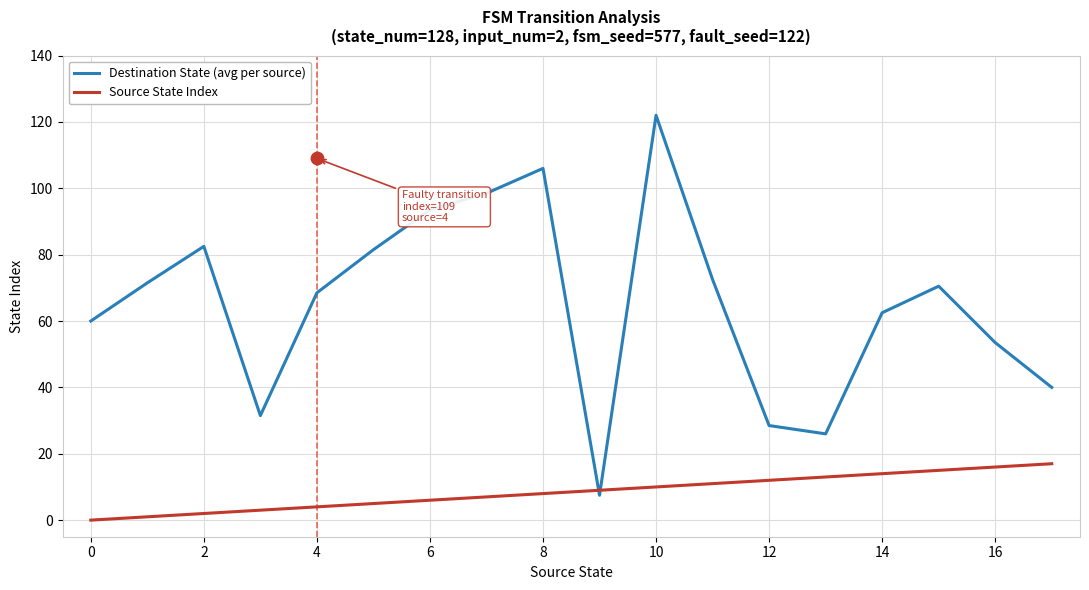

What are all the series names shown in the legend?

Destination State (avg per source), Source State Index